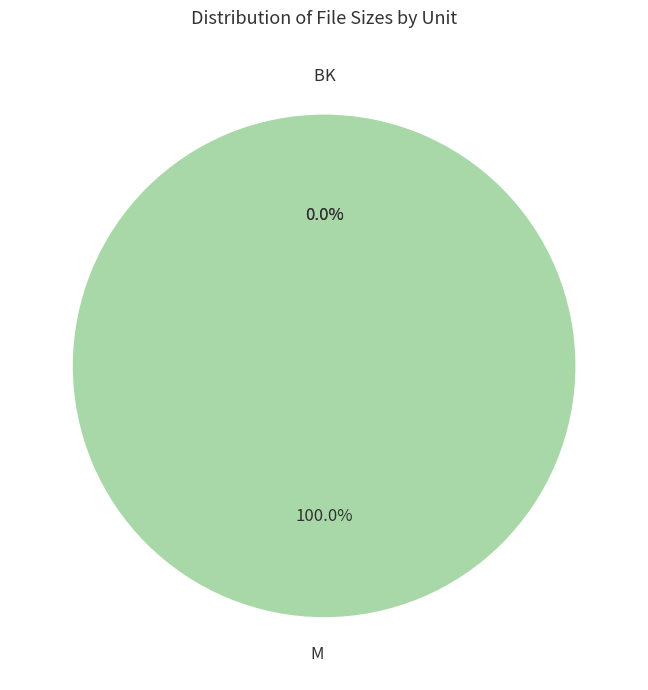

Which category has the biggest portion of the pie?

M